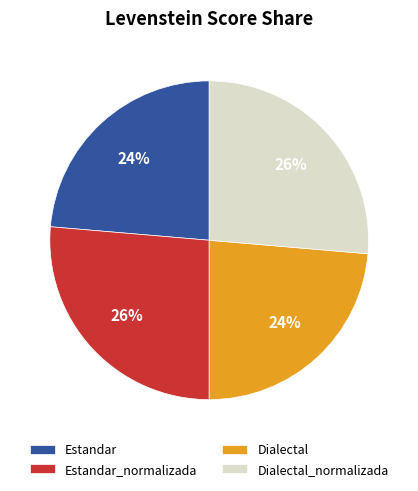

How many slices are in this pie chart?

4